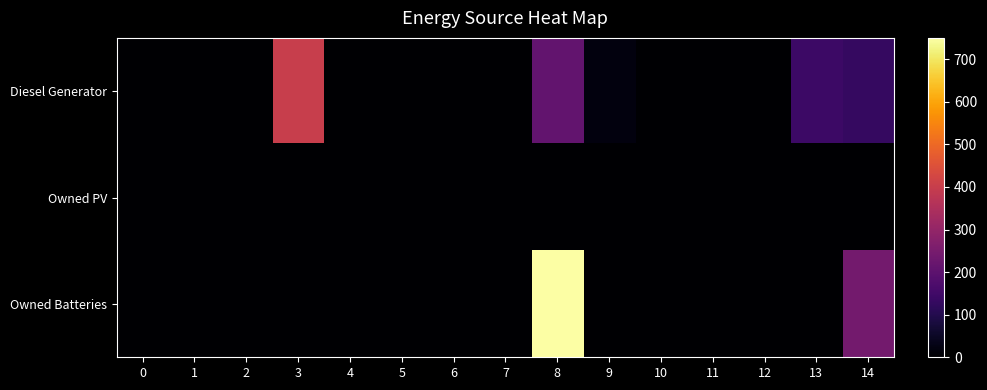

Between 13 and 11, which is larger?

13